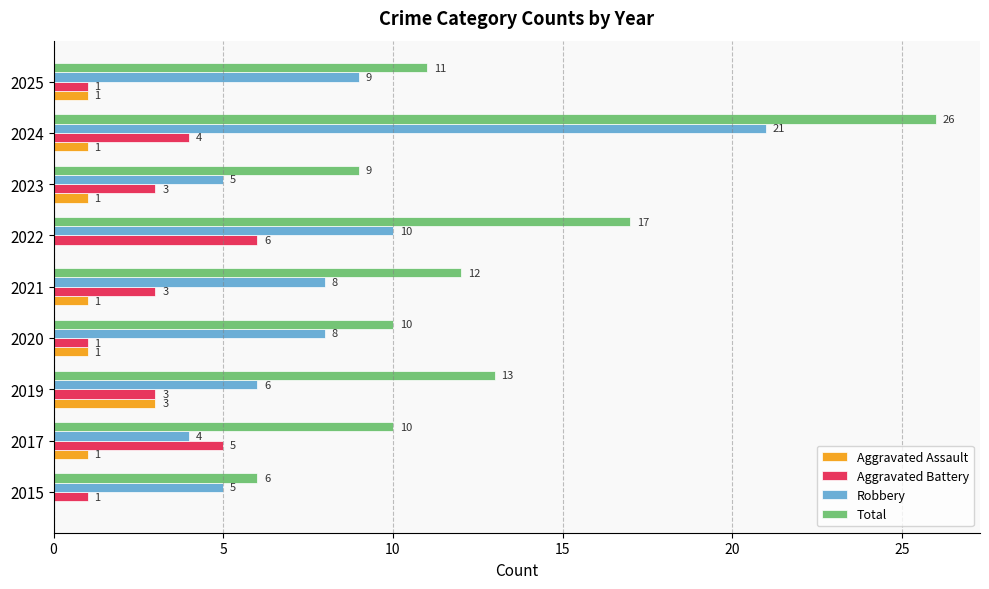

Is it true that Robbery equals 11 at 2024?

False